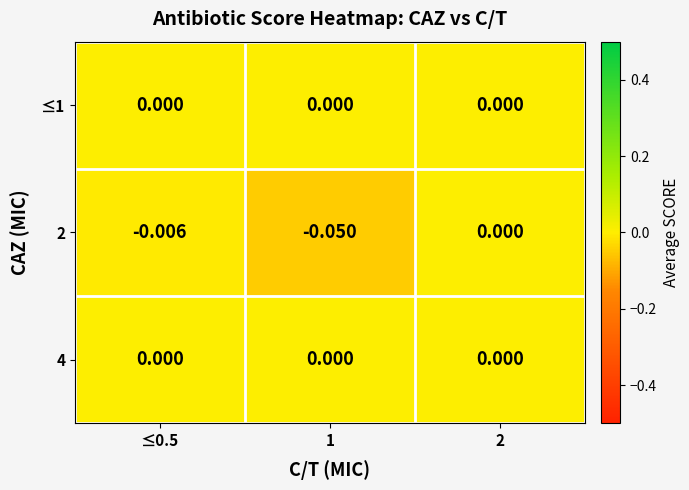

How many data points does each series have?

3